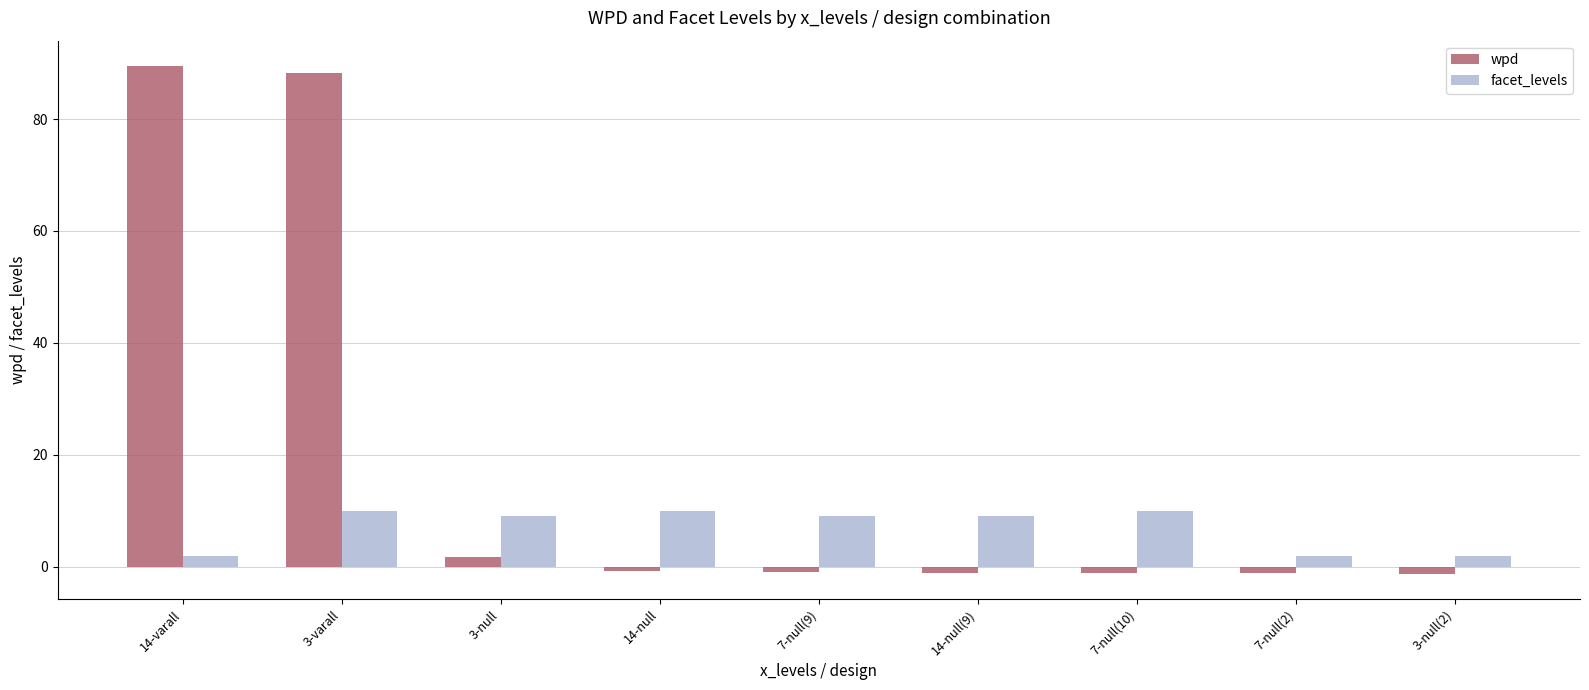

What is the greatest value displayed?

89.5